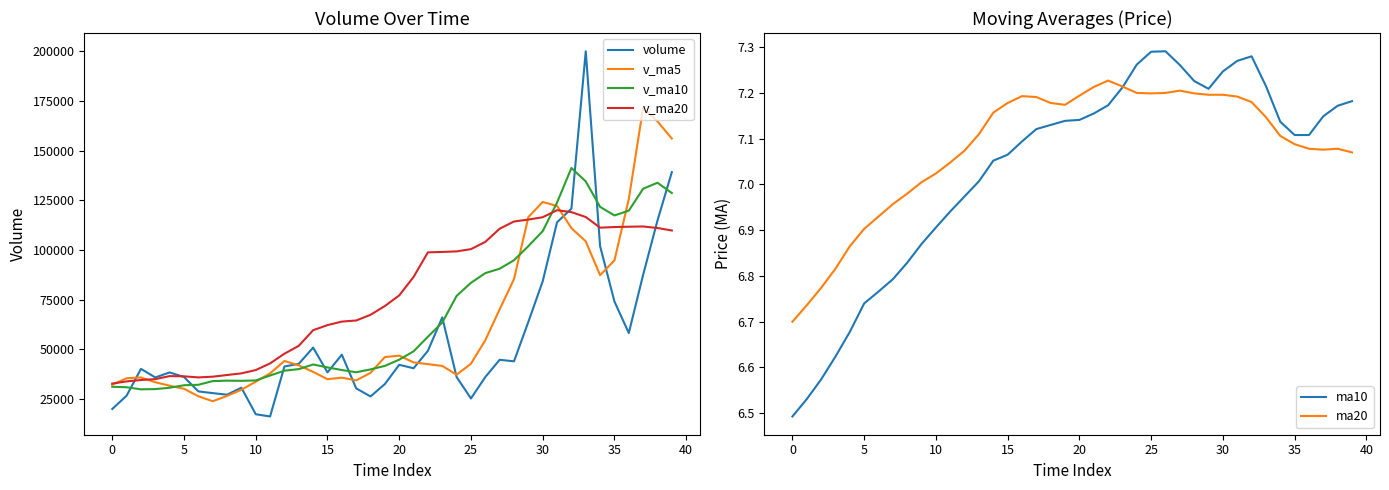

What is the lowest value of the v_ma20 series?

32684.2